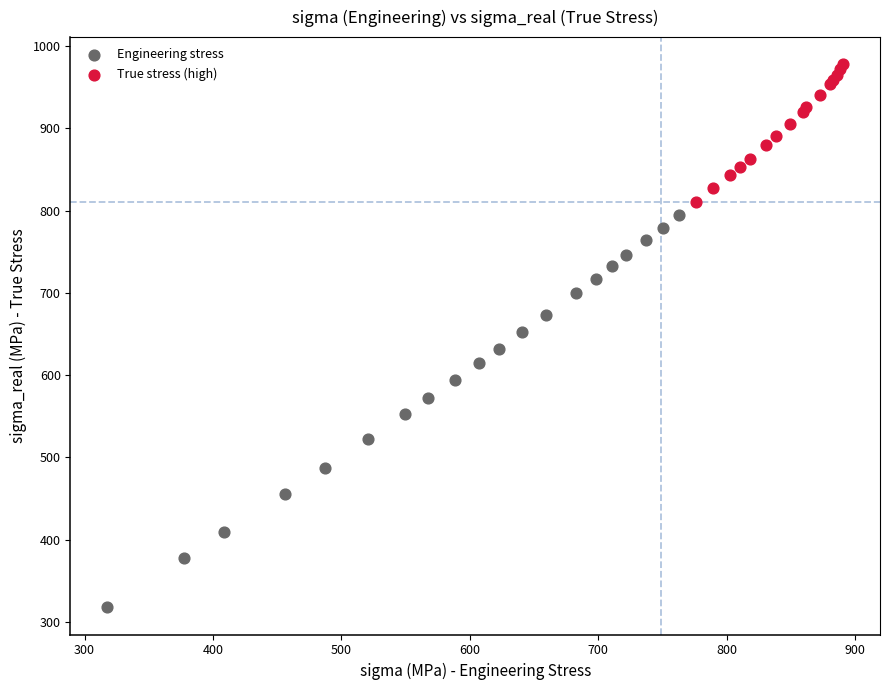

Which series has the widest spread of Y values?

Engineering stress